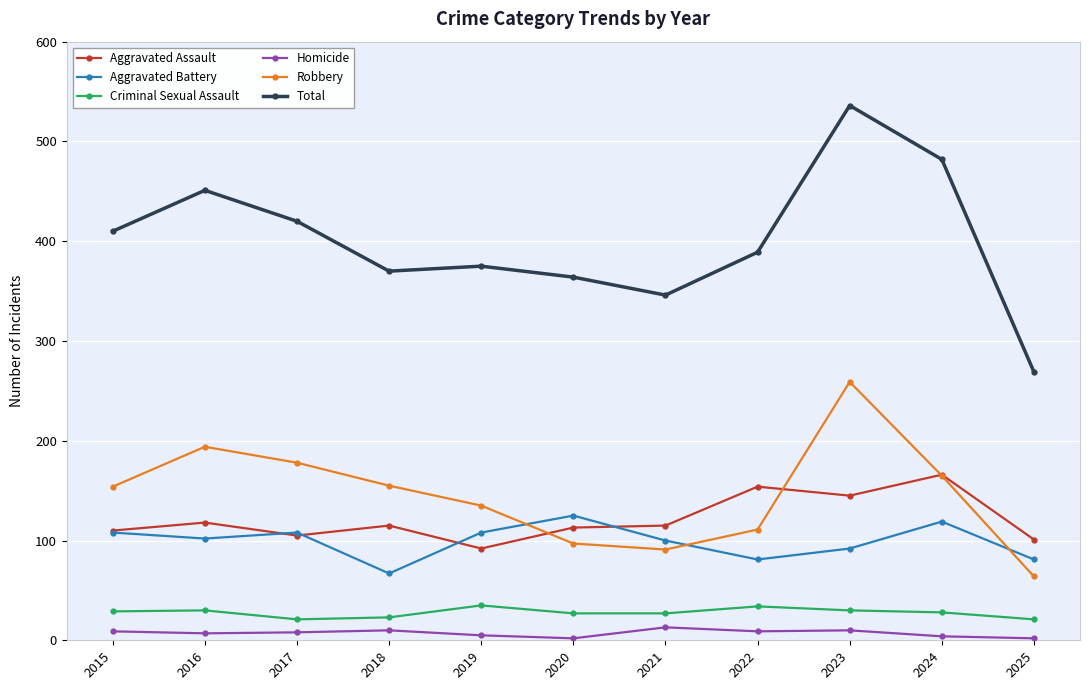

Where is the first local maximum for Aggravated Assault?

2016